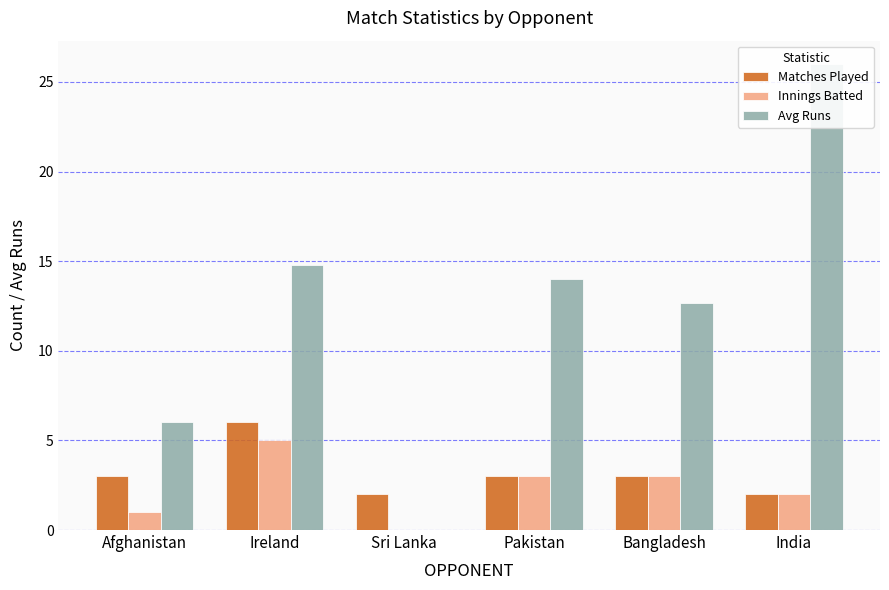

At Afghanistan, list the series in order from smallest to largest.

Innings Batted, Matches Played, Avg Runs